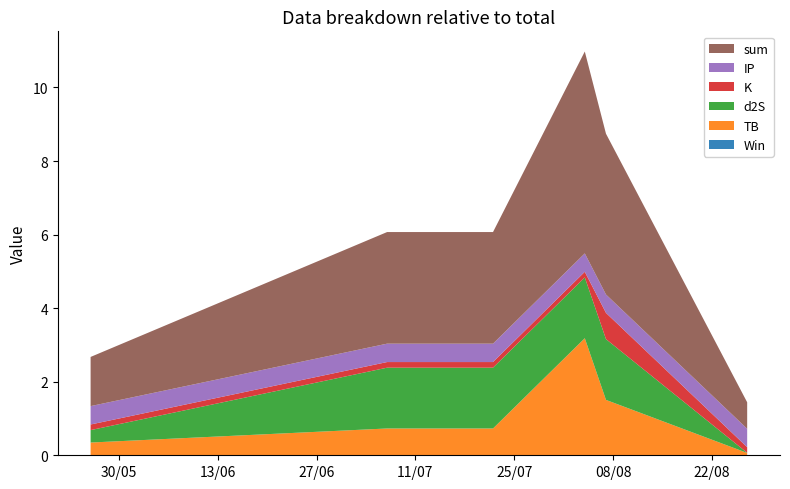

Reading left to right, what are all the values shown in this chart?

TB: 0.3	0.7	0.7	3.2	1.5	0.1
d2S: 0.3	1.7	1.7	1.7	1.7	0.0
K: 0.2	0.2	0.2	0.2	0.7	0.2
IP: 0.5	0.5	0.5	0.5	0.5	0.5
Win: 0.0	0.0	0.0	0.0	0.0	0.0
sum: 1.3	3.0	3.0	5.5	4.4	0.7